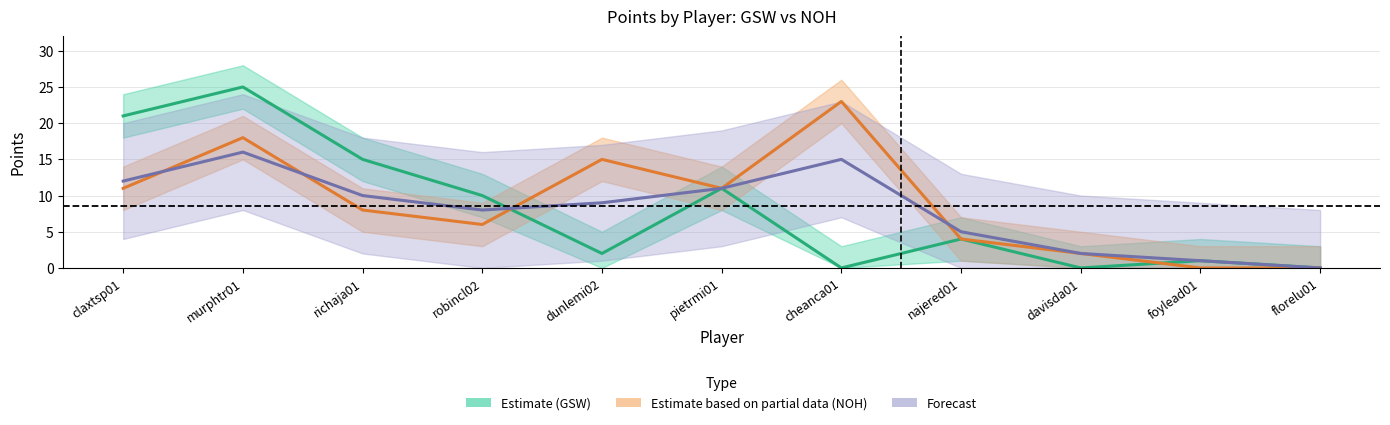

What position from the left is florelu01?

11